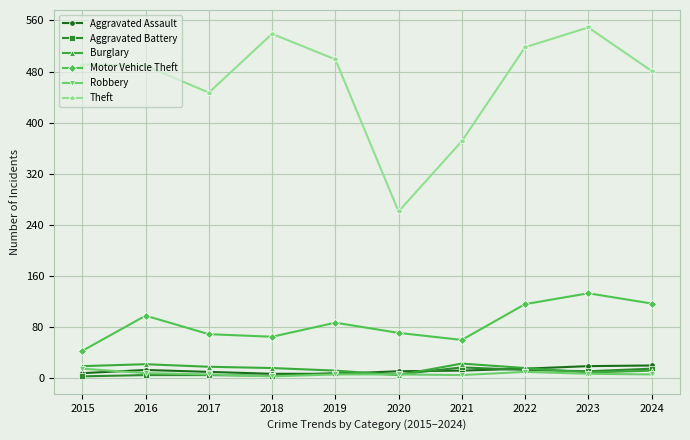

Which series has the largest total across all categories?

Theft